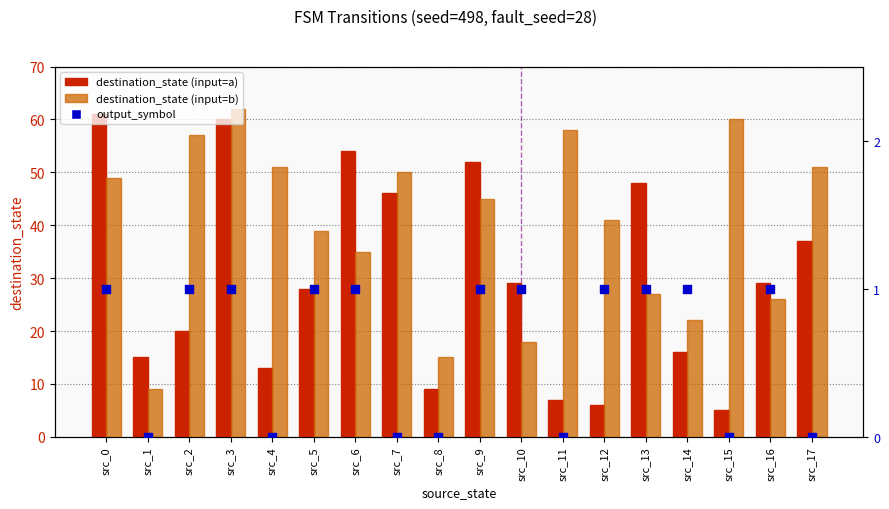

At which category is the sum across all series the highest?

src_3